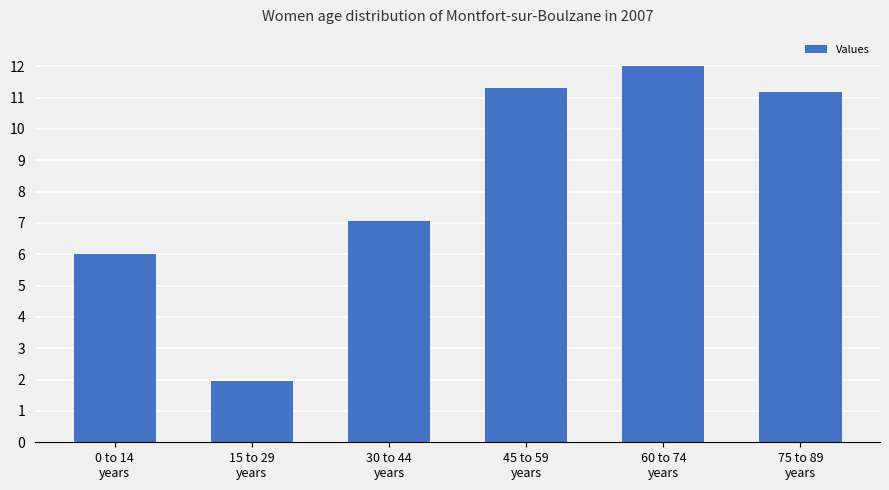

What is the maximum value shown in the chart?

12.0